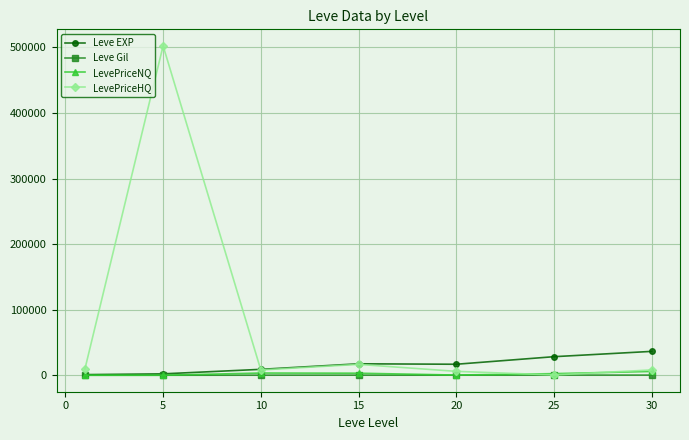

Which series has the largest range (max minus min)?

LevePriceHQ